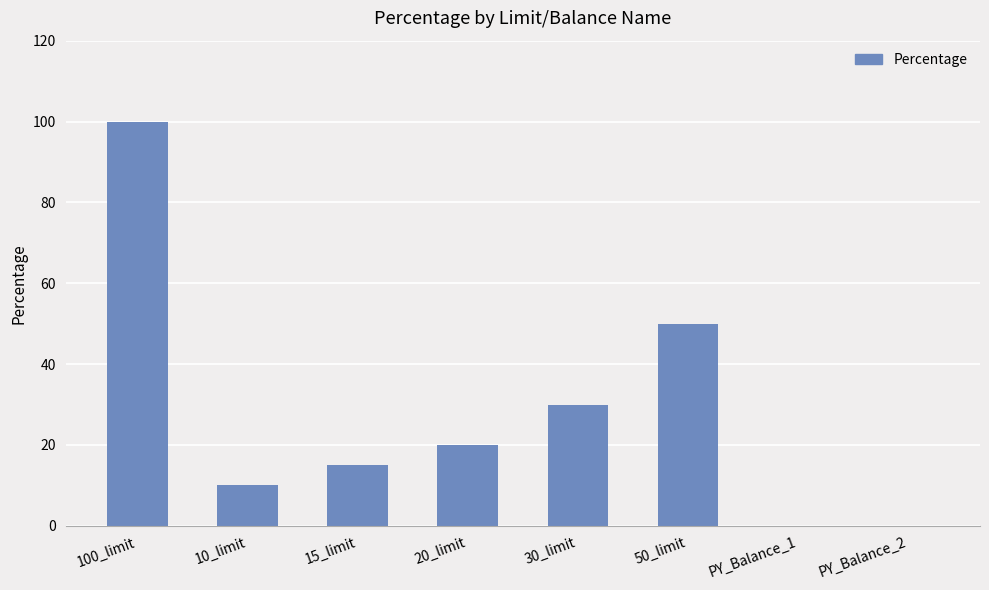

What is the maximum value shown in the chart?

100